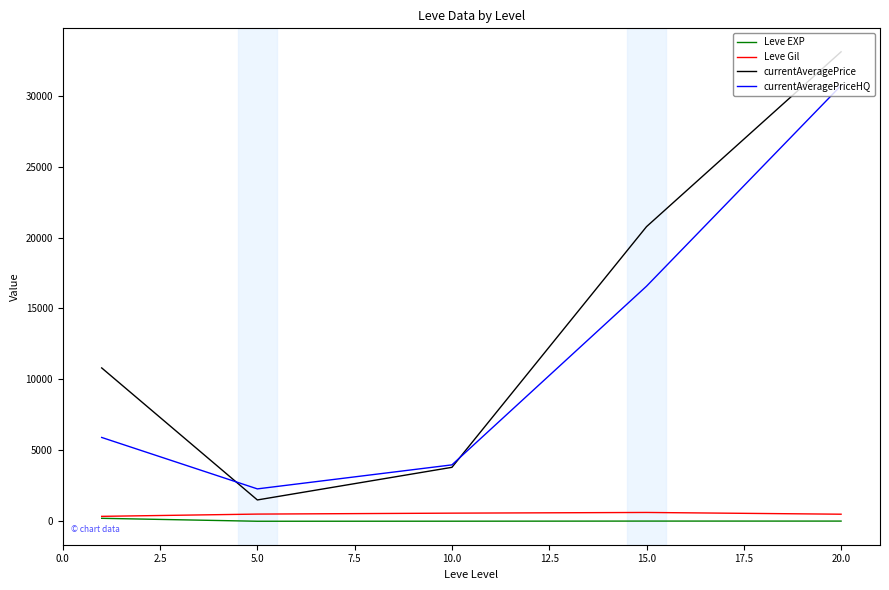

Which series has the largest range (max minus min)?

currentAveragePrice